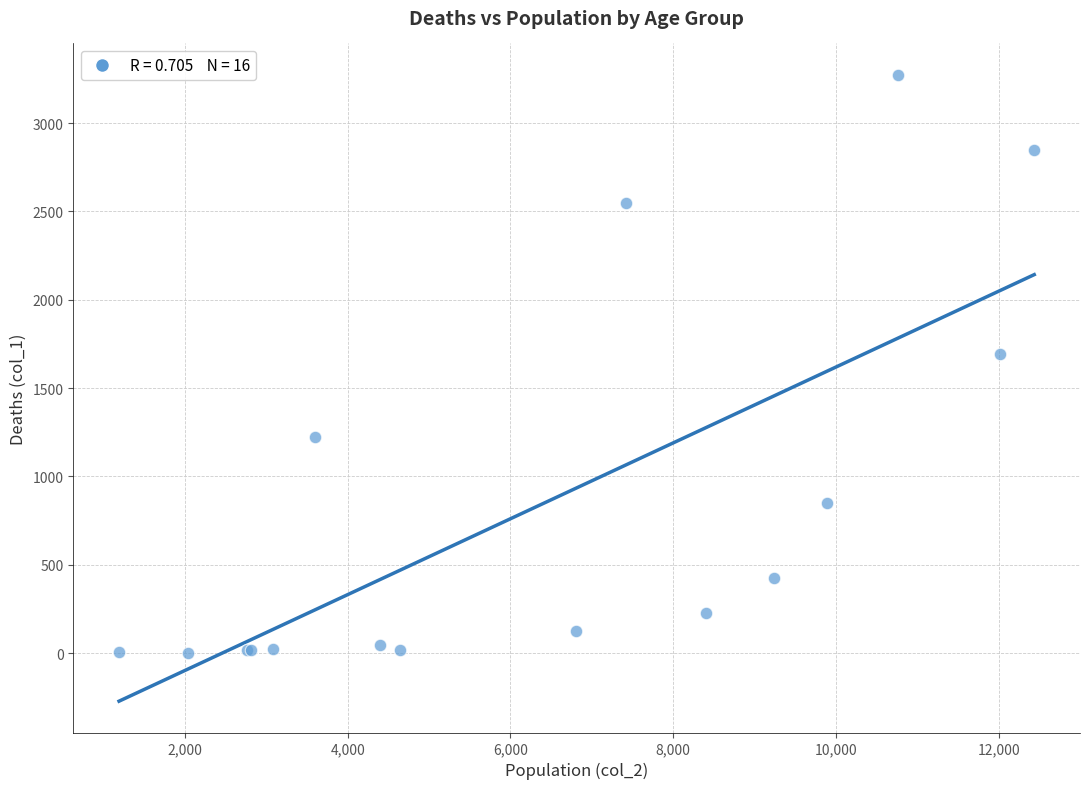

What Y value in the scatter plot is closest to 1638?

1690